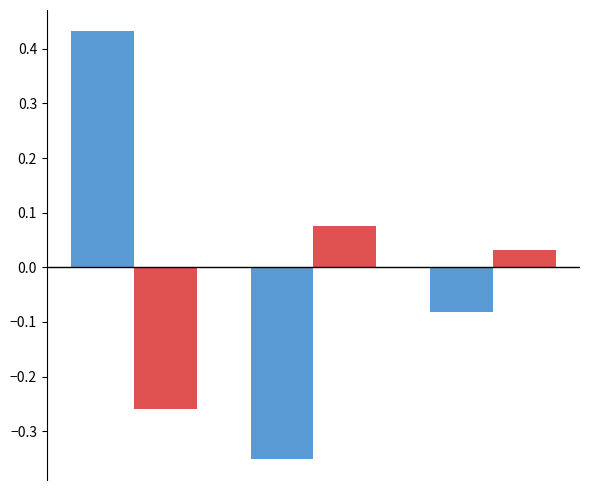

Are the bars horizontal?

No